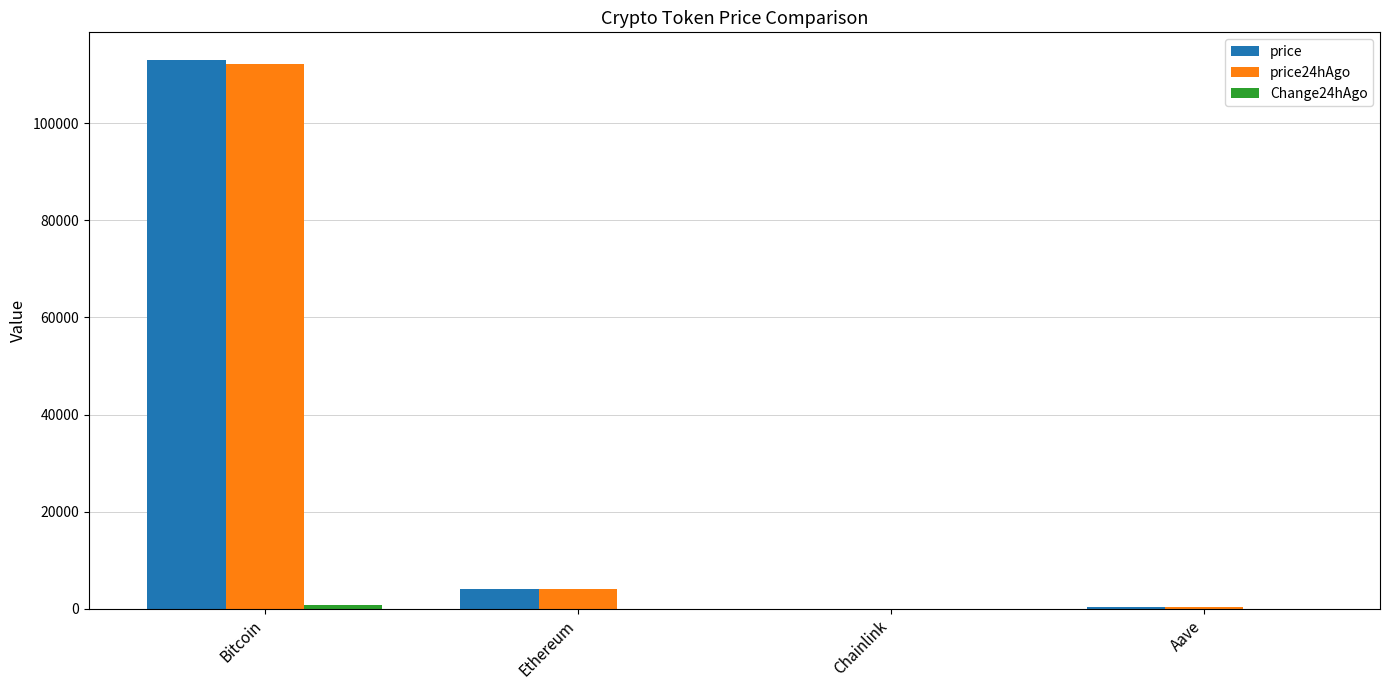

Is the value of price24hAgo at Ethereum greater than the value of price at Bitcoin?

No